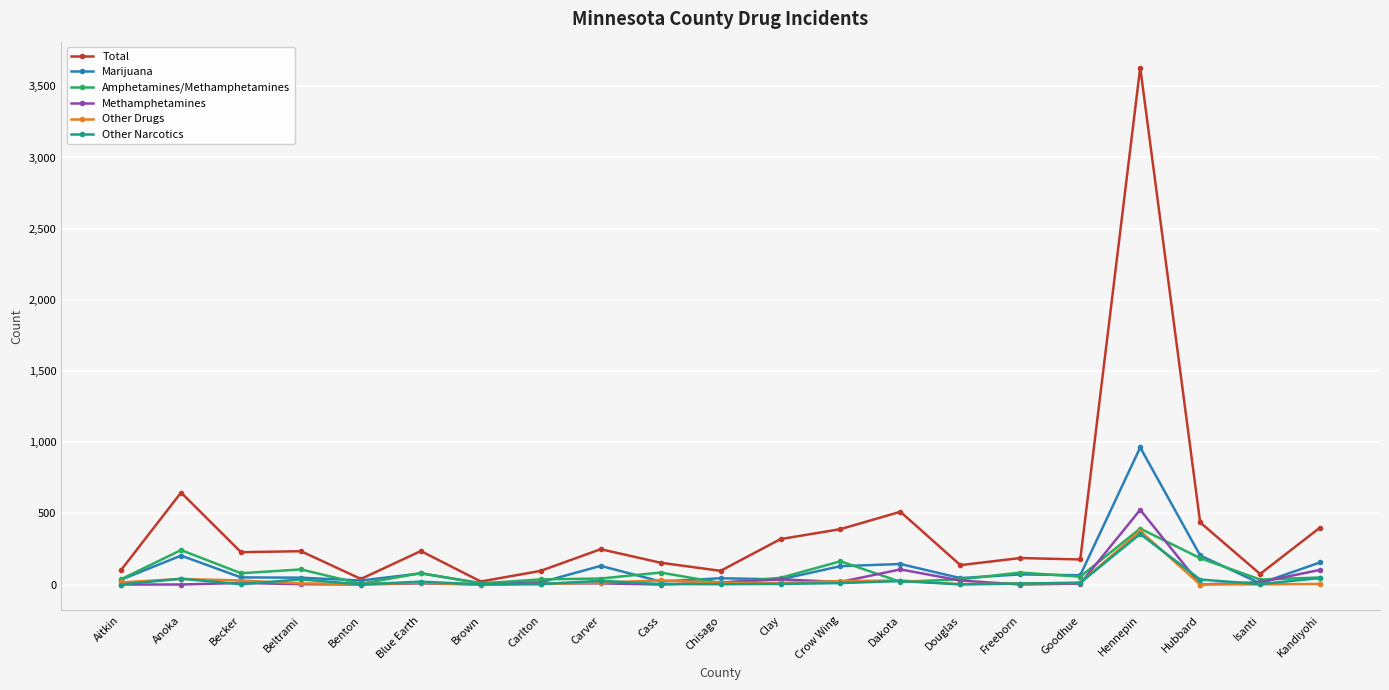

What is the average value of the Other Narcotics series?

30